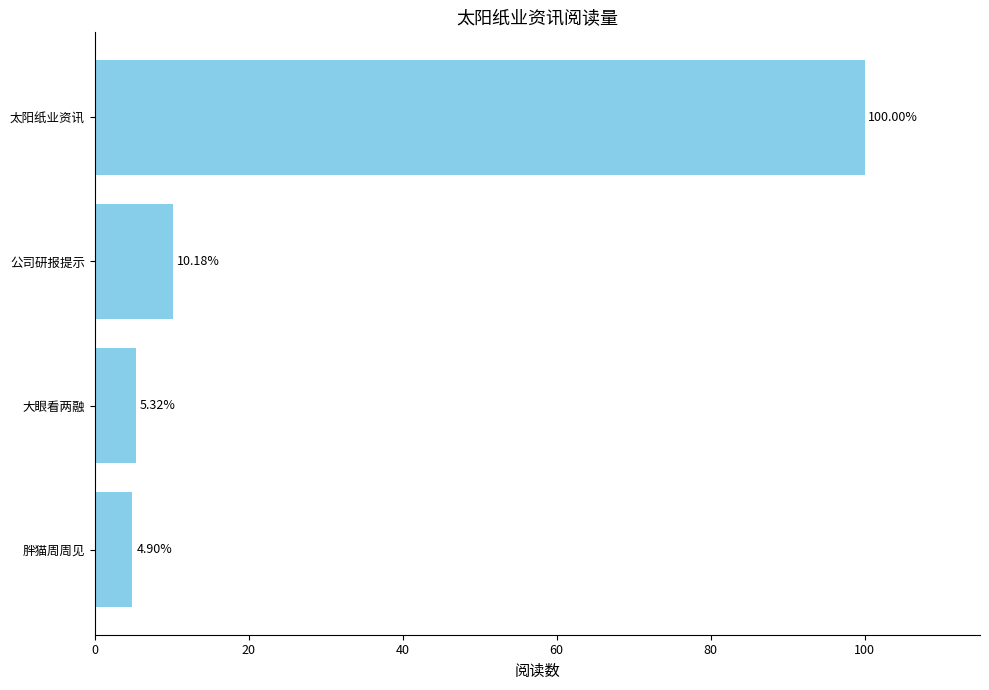

Between 公司研报提示 and 大眼看两融, which is larger?

公司研报提示